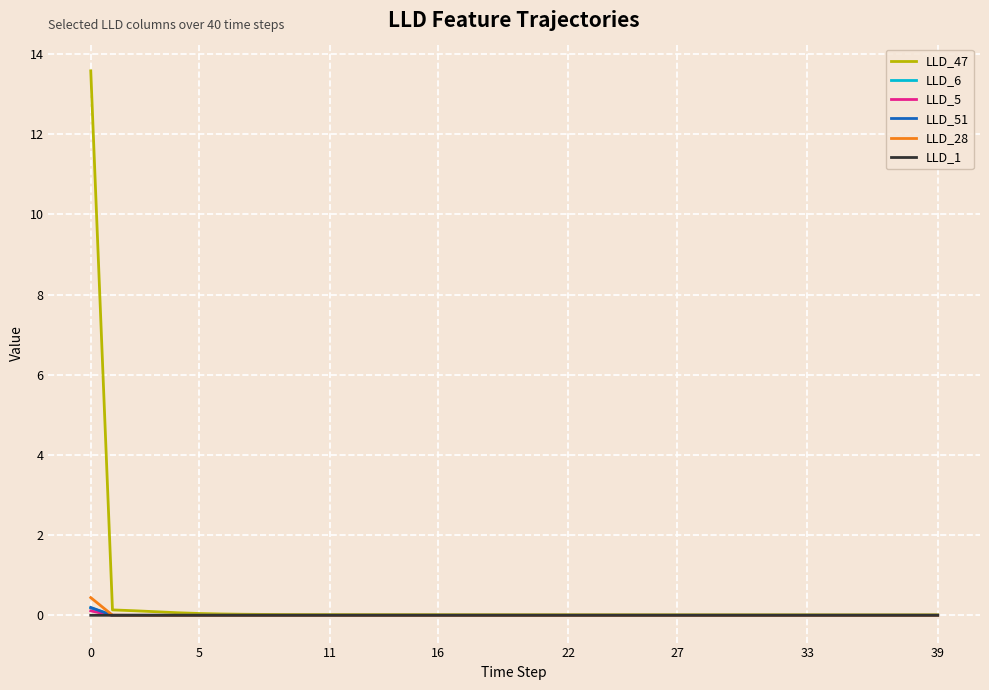

What are all the series names shown in the legend?

LLD_47, LLD_6, LLD_5, LLD_51, LLD_28, LLD_1